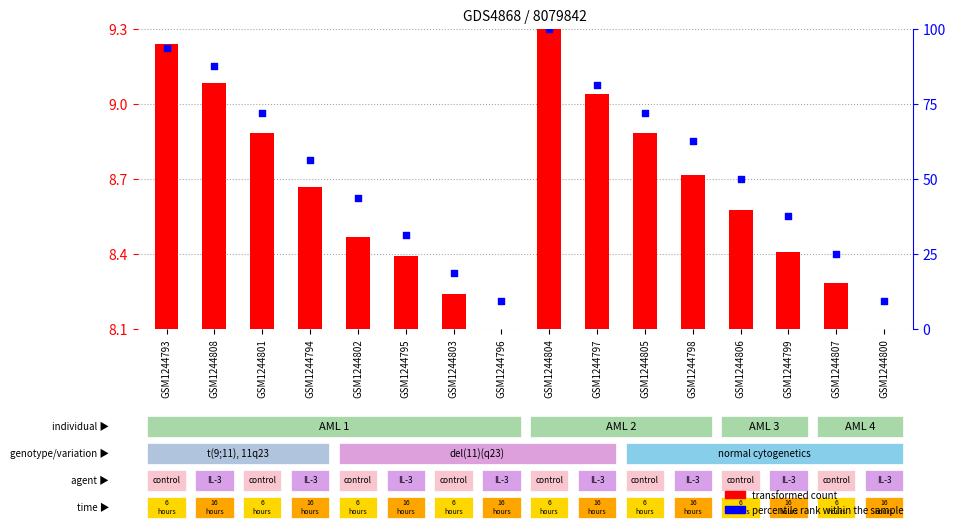

Which series has the widest spread of Y values?

percentile rank within the sample